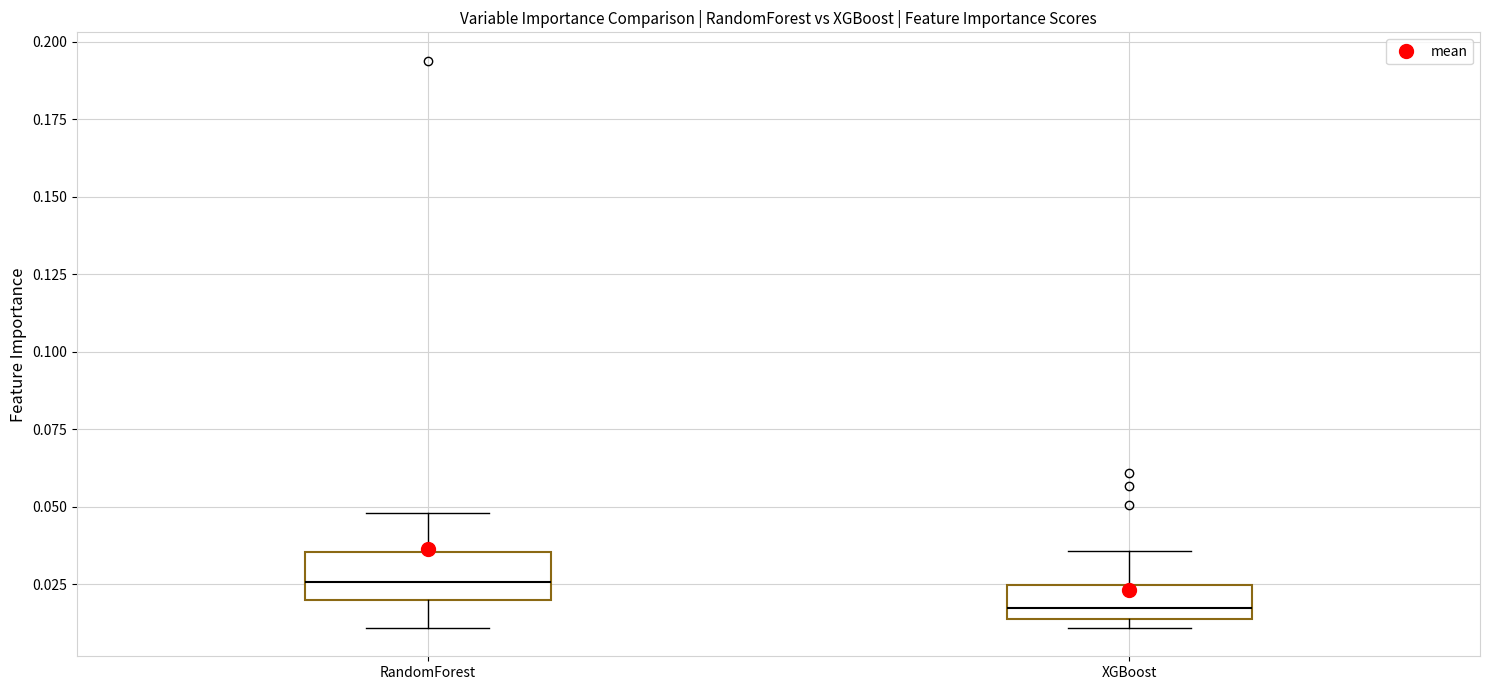

Where does the upper whisker of the box for XGBoost end on the y-axis? The values are not printed on the chart, so give them approximately, as read against the axis.

0.035